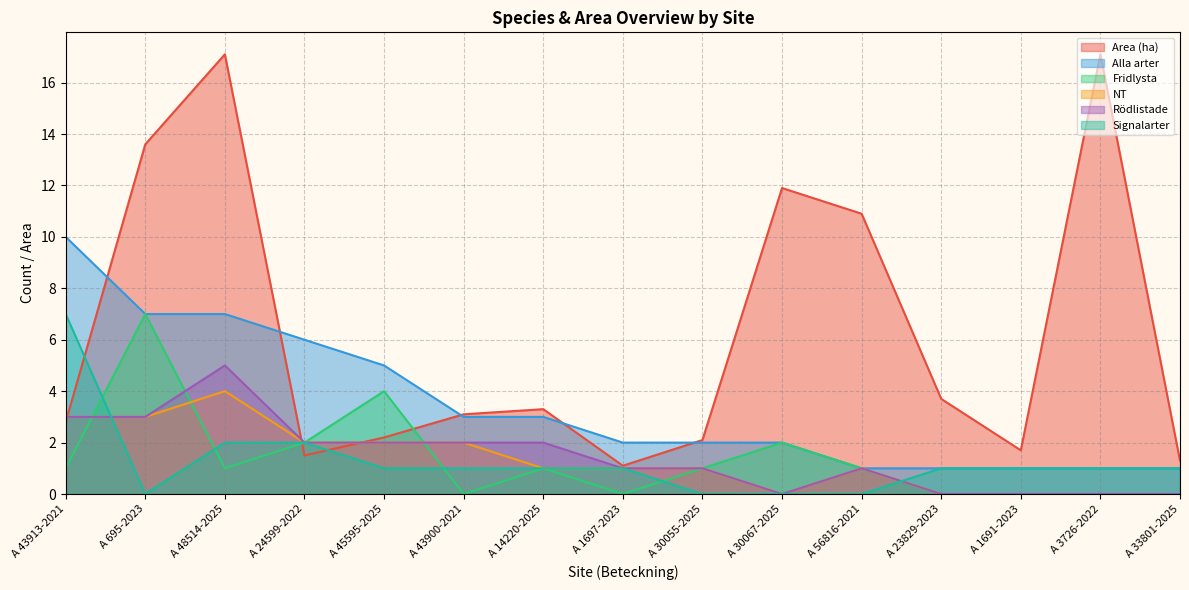

How many distinct data groups are displayed?

6